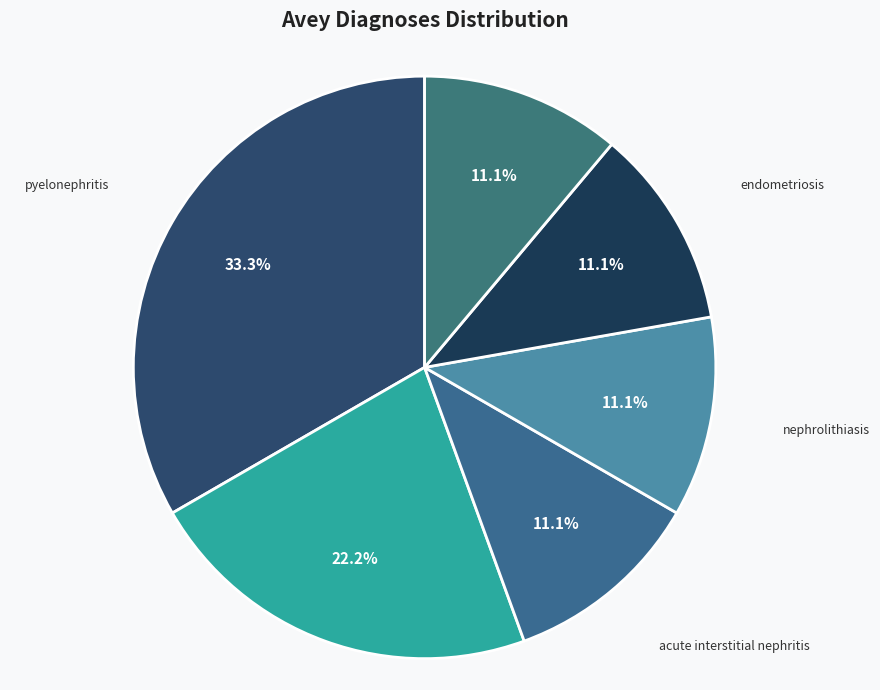

To the nearest percent, what is the average slice percentage?

17%